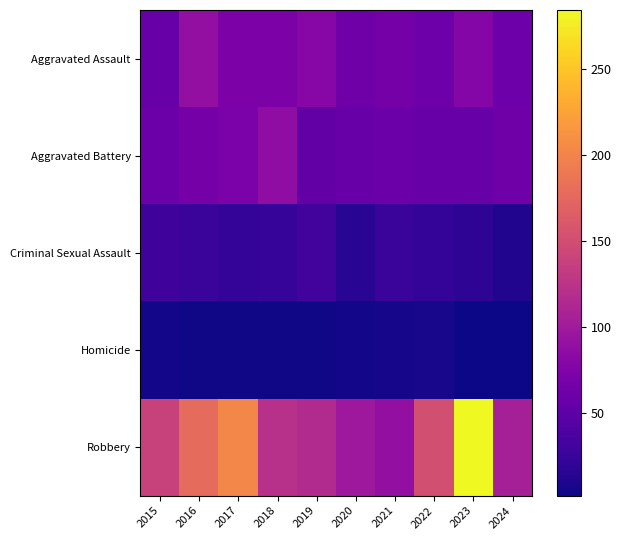

Reading left to right, what are all the values shown in this chart?

Aggravated Assault: 2015=56	2016=88	2017=72	2018=72	2019=80	2020=62	2021=66	2022=61	2023=79	2024=61
Aggravated Battery: 2015=60	2016=66	2017=71	2018=86	2019=53	2020=57	2021=60	2022=56	2023=56	2024=62
Criminal Sexual Assault: 2015=29	2016=26	2017=22	2018=24	2019=31	2020=16	2021=26	2022=21	2023=18	2024=11
Homicide: 2015=5	2016=4	2017=4	2018=4	2019=4	2020=5	2021=6	2022=7	2023=3	2024=2
Robbery: 2015=139	2016=178	2017=202	2018=121	2019=116	2020=97	2021=88	2022=151	2023=284	2024=105